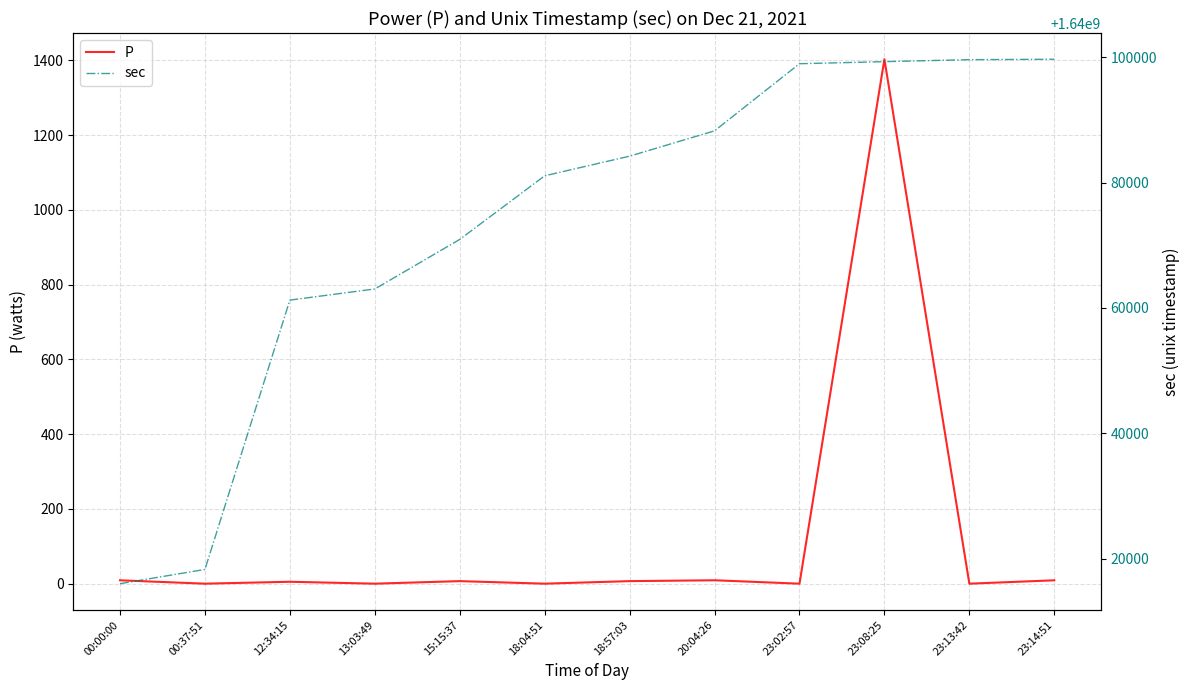

What is the difference between the highest and lowest values at 23:14:51?

1640099682.0